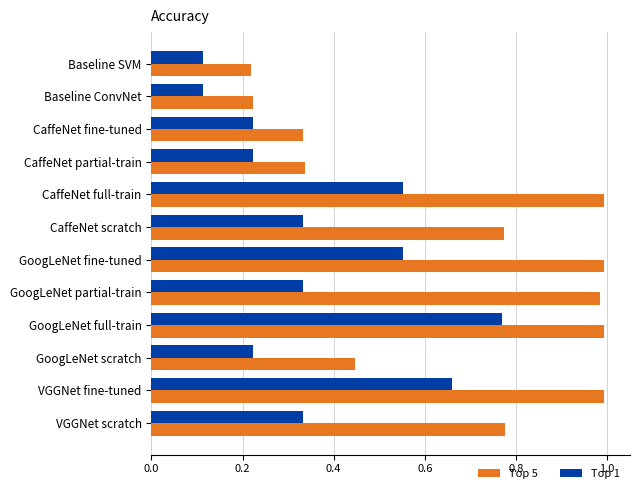

True or false: Top 5 has a value of 0.4 at GoogLeNet fine-tuned.

False